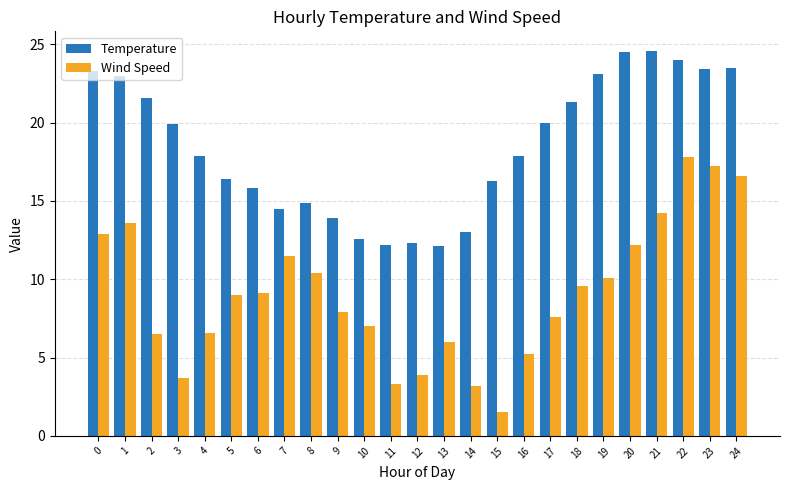

Which series has the largest total across all categories?

Temperature